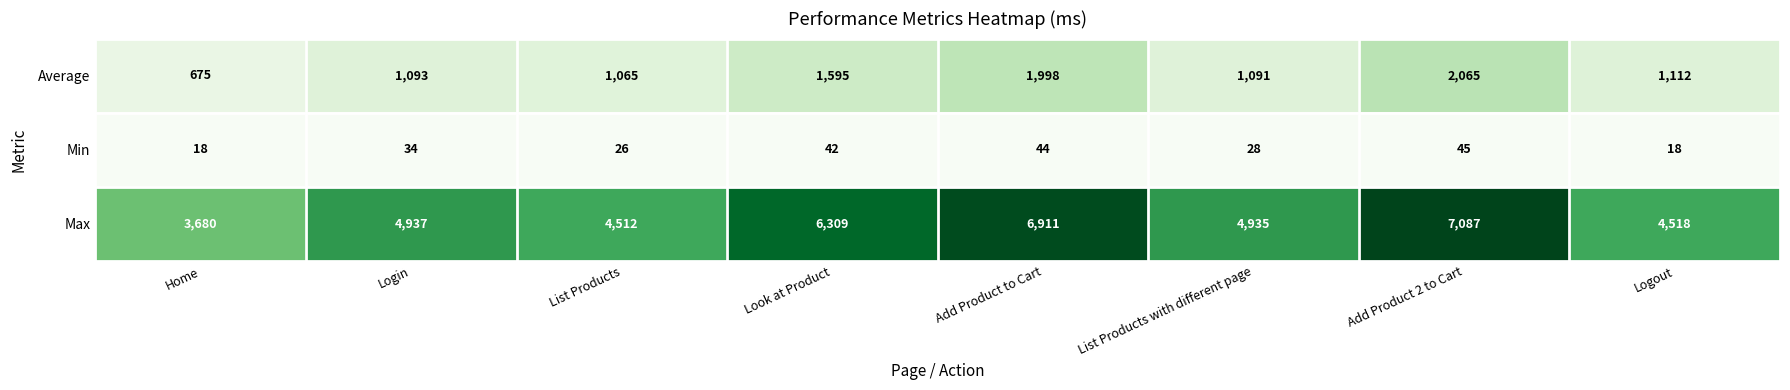

How many categories are shown in the chart?

8